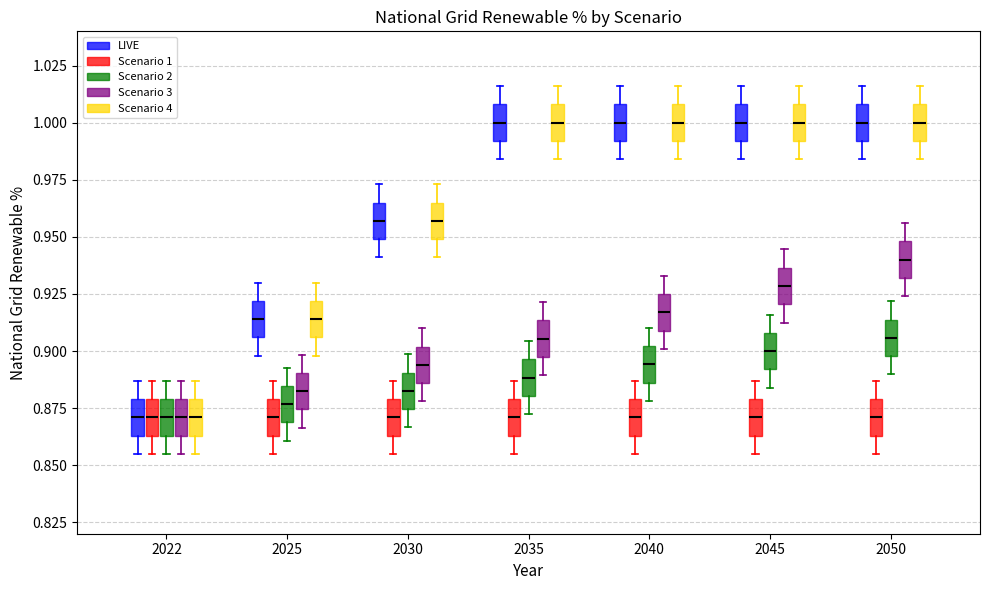

Reading left to right, read every box against the y-axis: the position of its median line, the range the box covers, and the ends of its whiskers. The values are not printed on the chart, so give them approximately, as read against the axis.

2022 (LIVE): median 0.870, box 0.865 to 0.880, whiskers 0.855 to 0.885
2022 (Scenario 1): median 0.870, box 0.865 to 0.880, whiskers 0.855 to 0.885
2022 (Scenario 2): median 0.870, box 0.865 to 0.880, whiskers 0.855 to 0.885
2022 (Scenario 3): median 0.870, box 0.865 to 0.880, whiskers 0.855 to 0.885
2022 (Scenario 4): median 0.870, box 0.865 to 0.880, whiskers 0.855 to 0.885
2025 (LIVE): median 0.915, box 0.905 to 0.920, whiskers 0.900 to 0.930
2025 (Scenario 1): median 0.870, box 0.865 to 0.880, whiskers 0.855 to 0.885
2025 (Scenario 2): median 0.875, box 0.870 to 0.885, whiskers 0.860 to 0.895
2025 (Scenario 3): median 0.880, box 0.875 to 0.890, whiskers 0.865 to 0.900
2025 (Scenario 4): median 0.915, box 0.905 to 0.920, whiskers 0.900 to 0.930
2030 (LIVE): median 0.955, box 0.950 to 0.965, whiskers 0.940 to 0.975
2030 (Scenario 1): median 0.870, box 0.865 to 0.880, whiskers 0.855 to 0.885
2030 (Scenario 2): median 0.885, box 0.875 to 0.890, whiskers 0.865 to 0.900
2030 (Scenario 3): median 0.895, box 0.885 to 0.900, whiskers 0.880 to 0.910
2030 (Scenario 4): median 0.955, box 0.950 to 0.965, whiskers 0.940 to 0.975
2035 (LIVE): median 1.000, box 0.990 to 1.010, whiskers 0.985 to 1.015
2035 (Scenario 1): median 0.870, box 0.865 to 0.880, whiskers 0.855 to 0.885
2035 (Scenario 2): median 0.890, box 0.880 to 0.895, whiskers 0.870 to 0.905
2035 (Scenario 3): median 0.905, box 0.895 to 0.915, whiskers 0.890 to 0.920
2035 (Scenario 4): median 1.000, box 0.990 to 1.010, whiskers 0.985 to 1.015
2040 (LIVE): median 1.000, box 0.990 to 1.010, whiskers 0.985 to 1.015
2040 (Scenario 1): median 0.870, box 0.865 to 0.880, whiskers 0.855 to 0.885
2040 (Scenario 2): median 0.895, box 0.885 to 0.900, whiskers 0.880 to 0.910
2040 (Scenario 3): median 0.915, box 0.910 to 0.925, whiskers 0.900 to 0.935
2040 (Scenario 4): median 1.000, box 0.990 to 1.010, whiskers 0.985 to 1.015
2045 (LIVE): median 1.000, box 0.990 to 1.010, whiskers 0.985 to 1.015
2045 (Scenario 1): median 0.870, box 0.865 to 0.880, whiskers 0.855 to 0.885
2045 (Scenario 2): median 0.900, box 0.890 to 0.910, whiskers 0.885 to 0.915
2045 (Scenario 3): median 0.930, box 0.920 to 0.935, whiskers 0.910 to 0.945
2045 (Scenario 4): median 1.000, box 0.990 to 1.010, whiskers 0.985 to 1.015
2050 (LIVE): median 1.000, box 0.990 to 1.010, whiskers 0.985 to 1.015
2050 (Scenario 1): median 0.870, box 0.865 to 0.880, whiskers 0.855 to 0.885
2050 (Scenario 2): median 0.905, box 0.900 to 0.915, whiskers 0.890 to 0.920
2050 (Scenario 3): median 0.940, box 0.930 to 0.950, whiskers 0.925 to 0.955
2050 (Scenario 4): median 1.000, box 0.990 to 1.010, whiskers 0.985 to 1.015